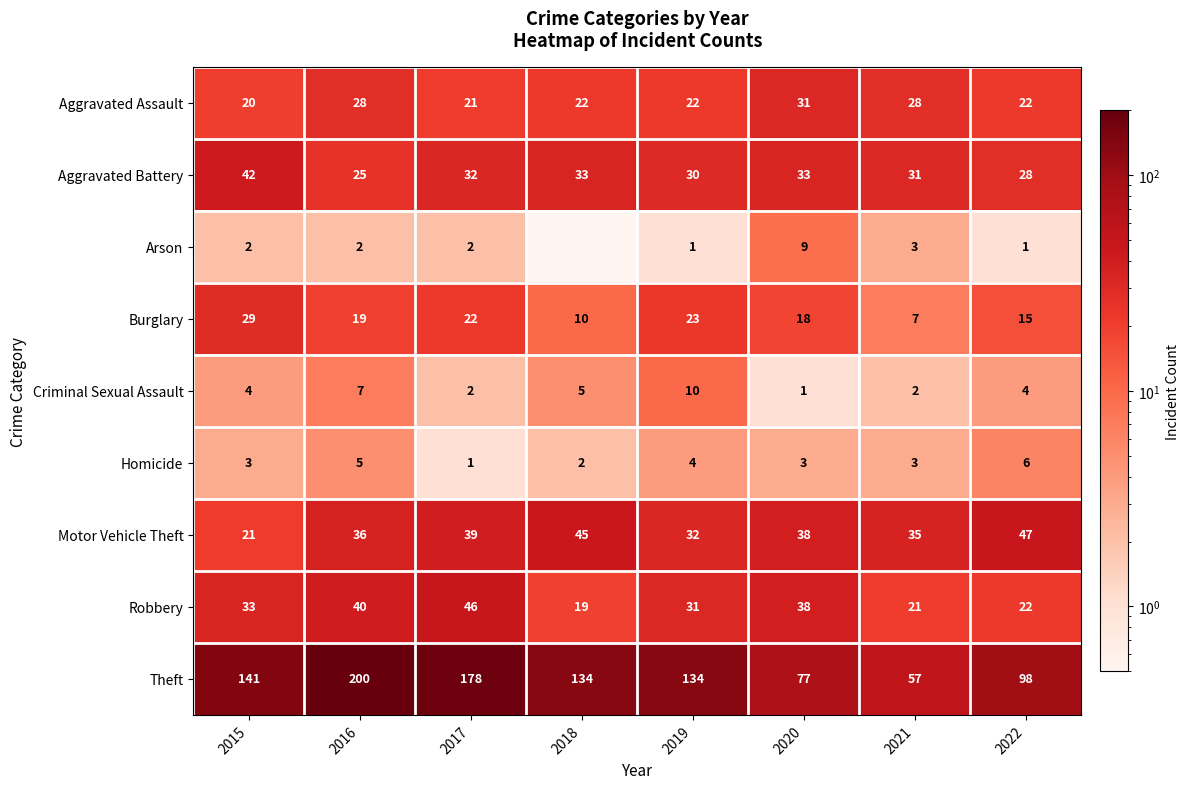

Count the number of data series in this chart.

9